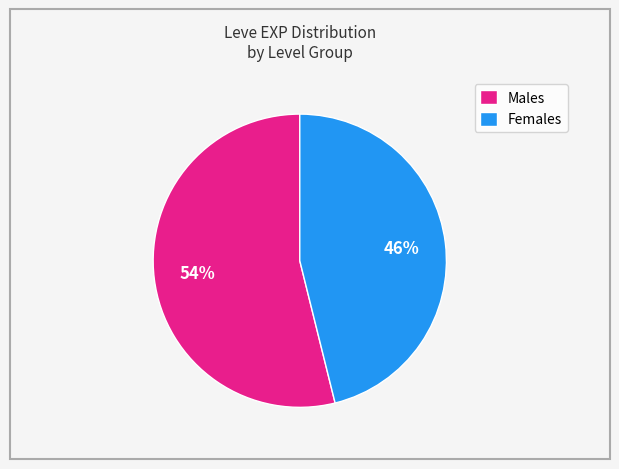

True or false: Females accounts for 46% of the total.

True